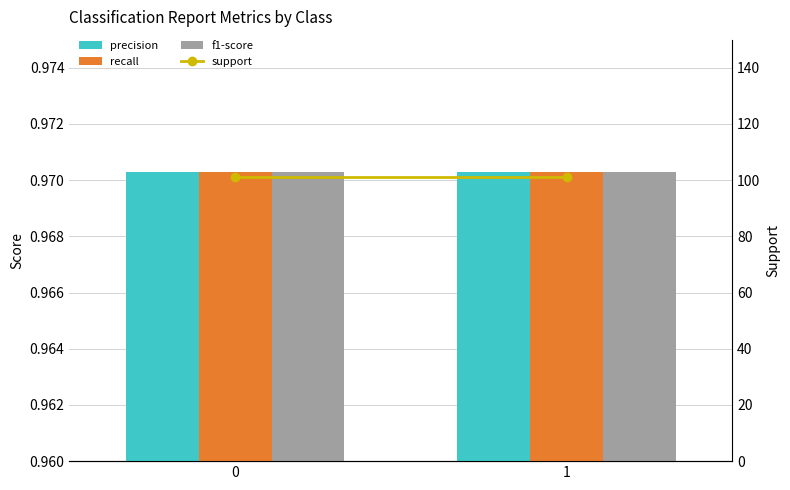

Rank the categories by recall value from lowest to highest.

0, 1